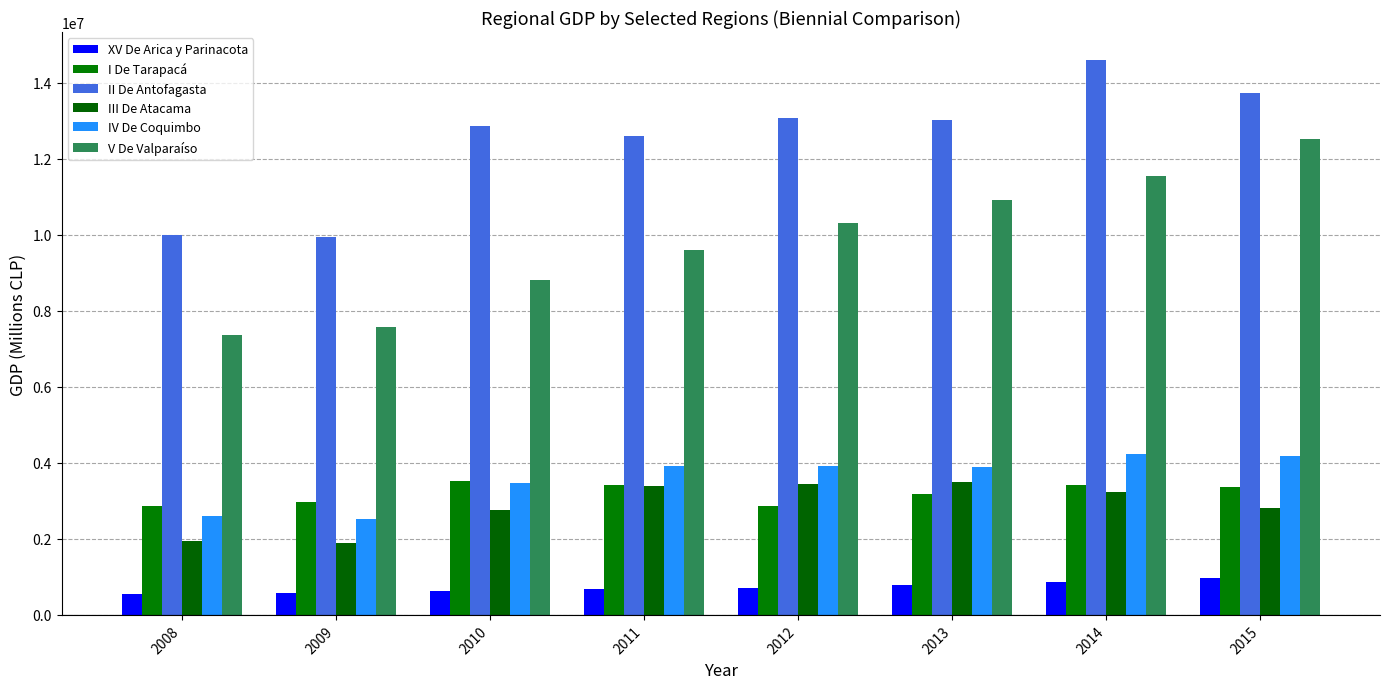

What is the total value across all series at 2014?

37868488